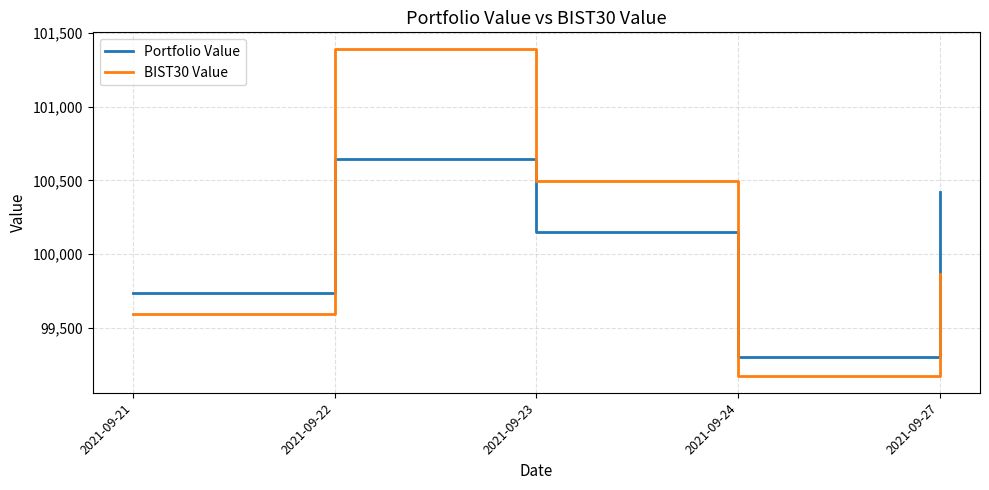

Reading left to right, extract all data points from this chart.

Portfolio Value: 99734.4	100644.4	100147.7	99297.3	100418.9
BIST30 Value: 99590.9	101395.1	100496.3	99168.3	99865.9